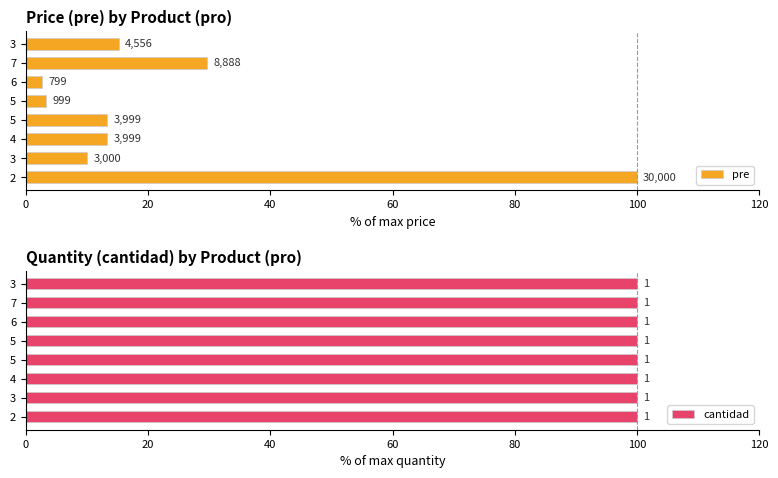

Which series has the largest range (max minus min)?

pre